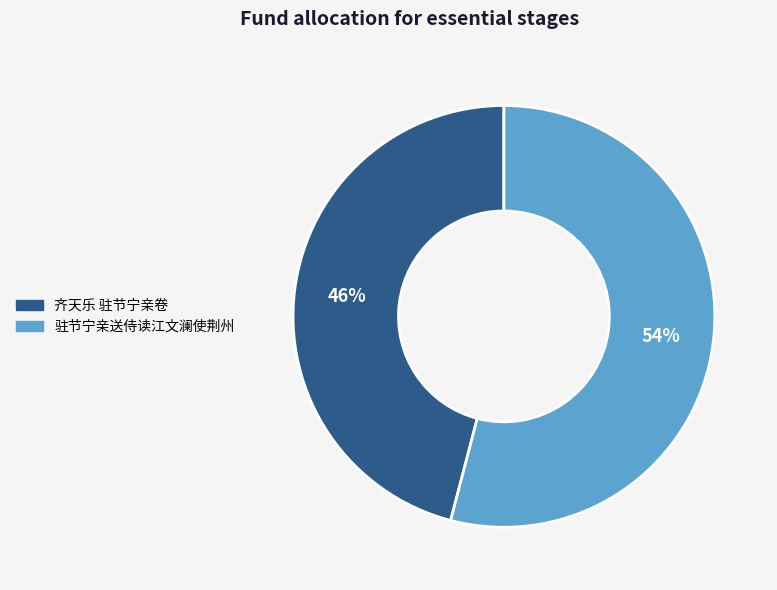

To the nearest percent, what portion does 齐天乐 驻节宁亲卷 represent?

46%